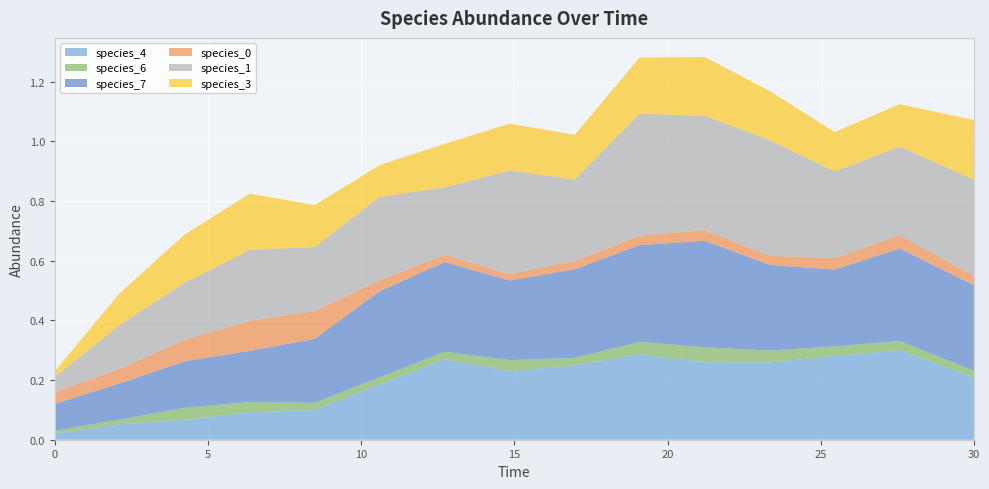

Does the chart display data point markers on the line(s)?

No